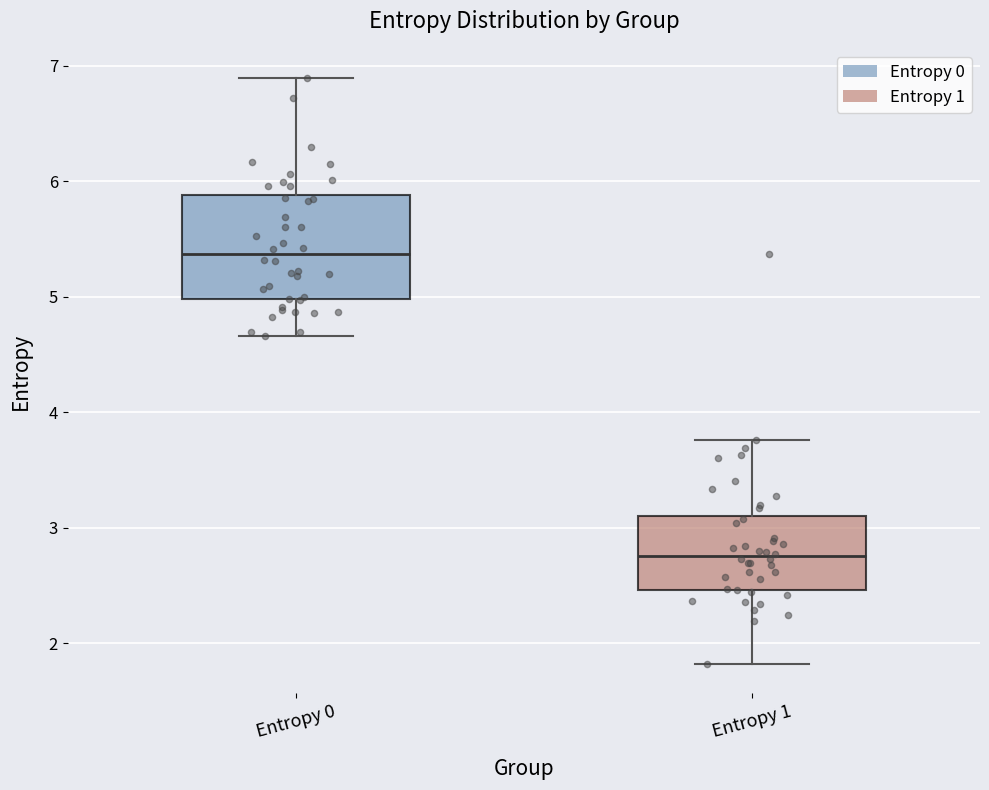

Reading left to right, transcribe this box plot: for each box, give where its median line is, the range the box spans, and where its two whiskers end, as read against the y-axis. The values are not printed on the chart, so give them approximately, as read against the axis.

Entropy 0: median 5.4, box 5.0 to 5.9, whiskers 4.7 to 6.9
Entropy 1: median 2.7, box 2.5 to 3.1, whiskers 1.8 to 3.8